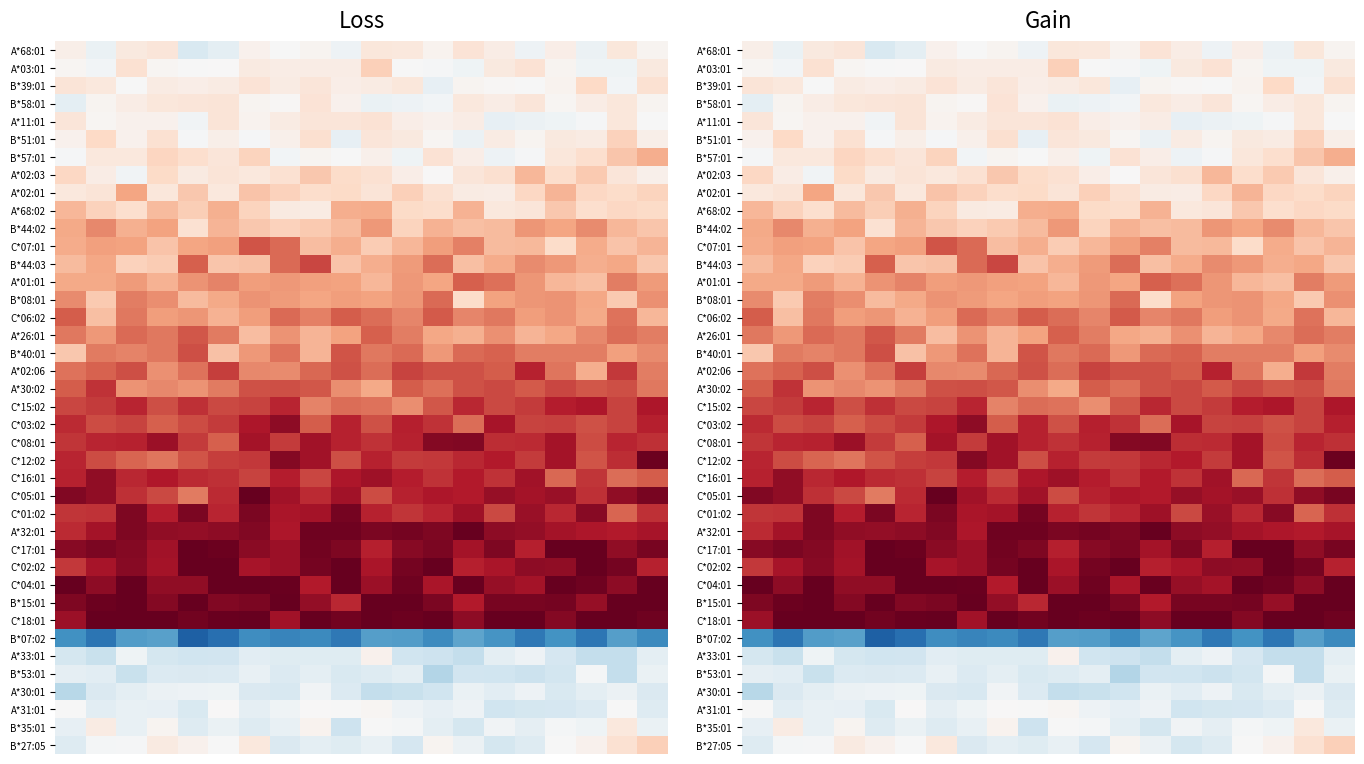

What is the difference between the highest and lowest values at 4?

0.2